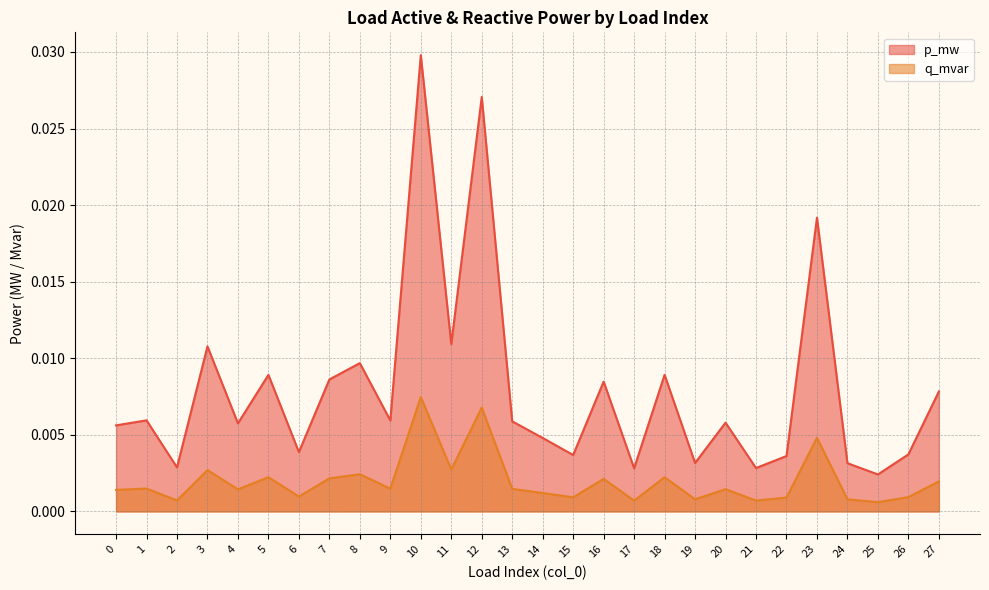

True or false: p_mw and q_mvar cross at least once.

False